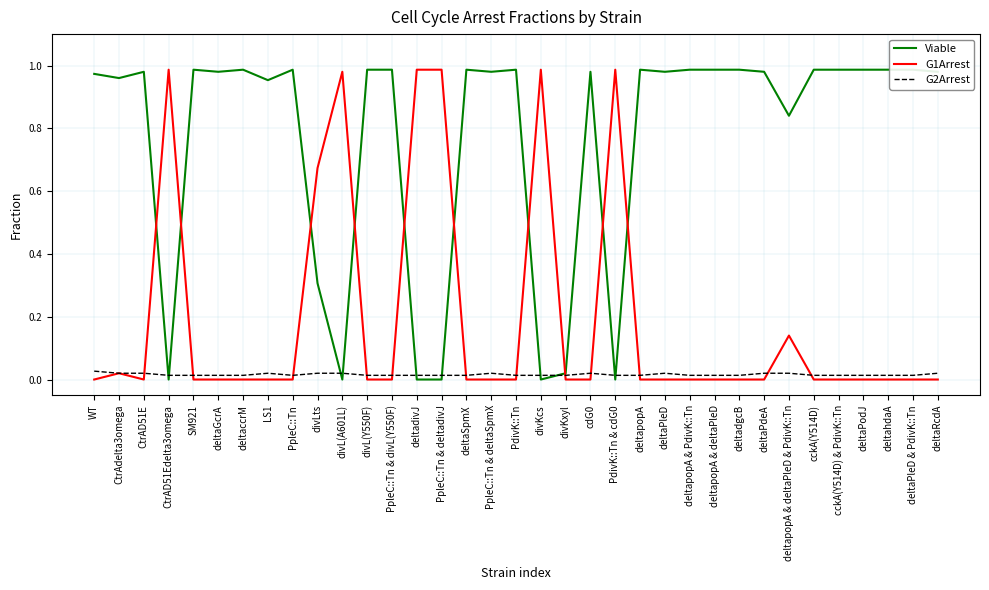

What are all the series names shown in the legend?

Viable, G1Arrest, G2Arrest